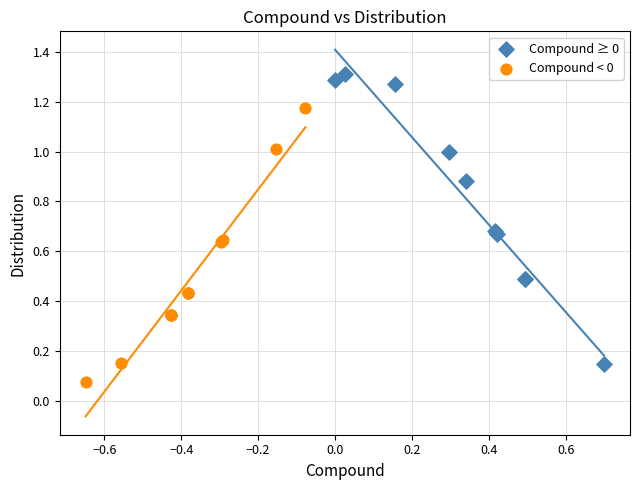

What are all the series names shown in the legend?

Compound ≥ 0, Compound < 0